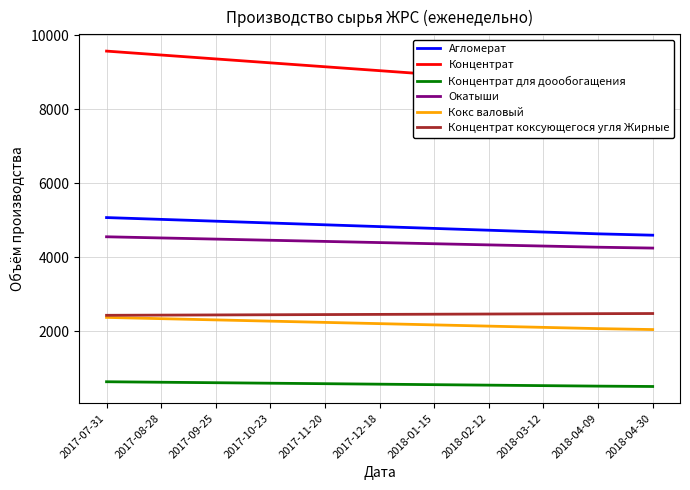

At how many categories does at least one series exceed 5556?

11